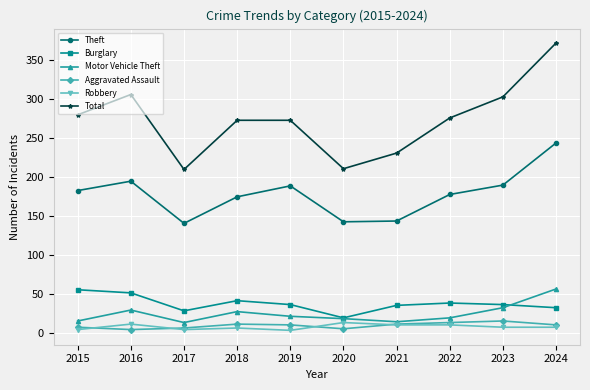

What is the total value across all series at 2017?

406